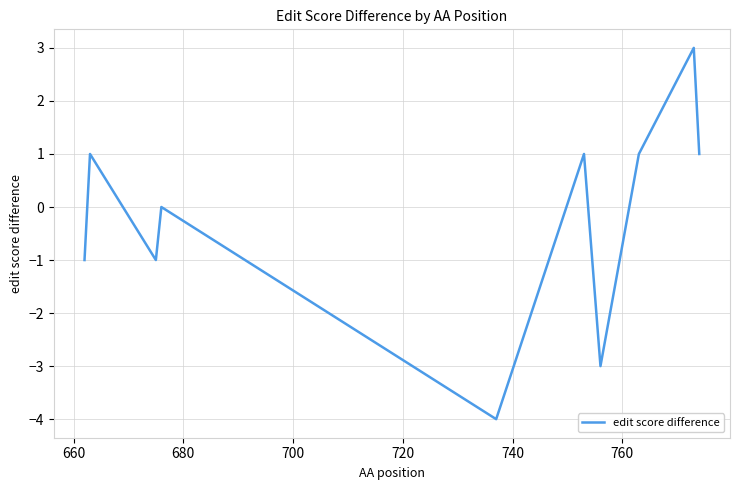

What is the difference between the maximum and minimum values?

7